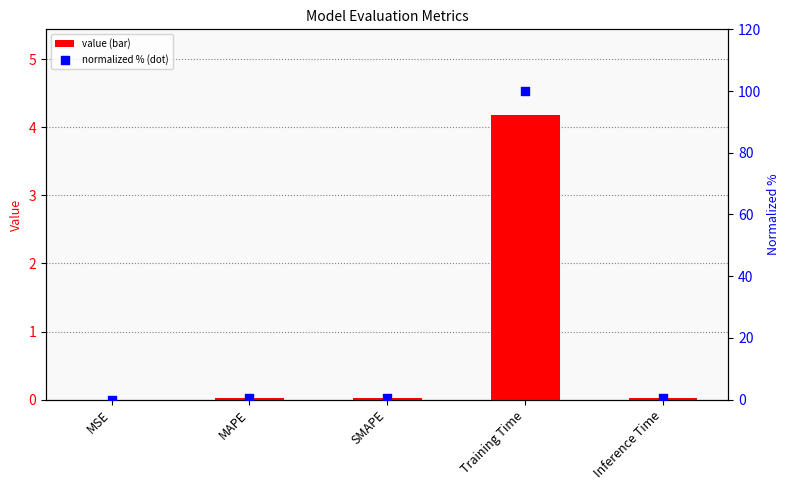

What is the total value across all series at Inference Time?

0.5